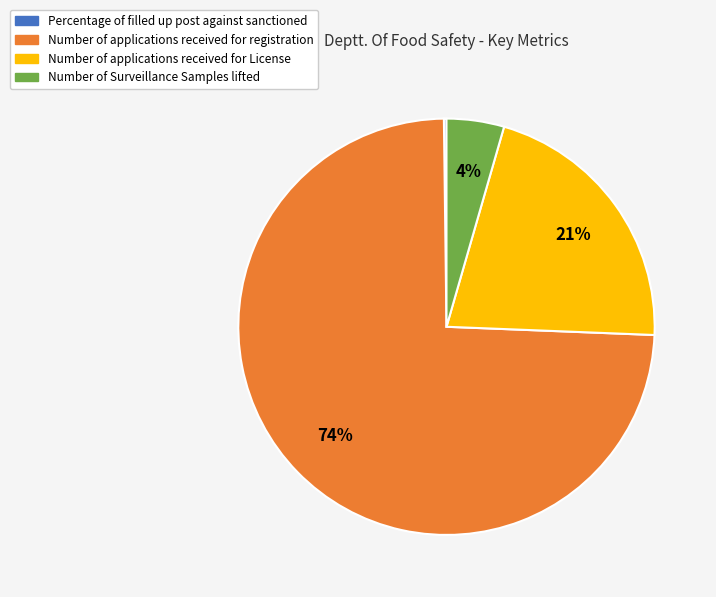

To the nearest percent, what is the average slice percentage?

25%